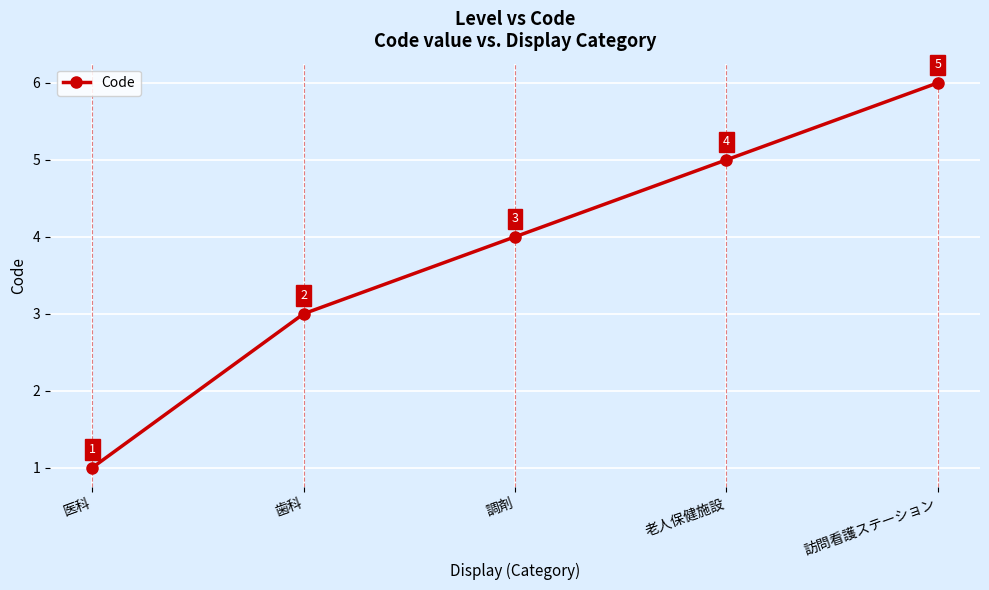

What is the difference between the second highest and second lowest values?

2